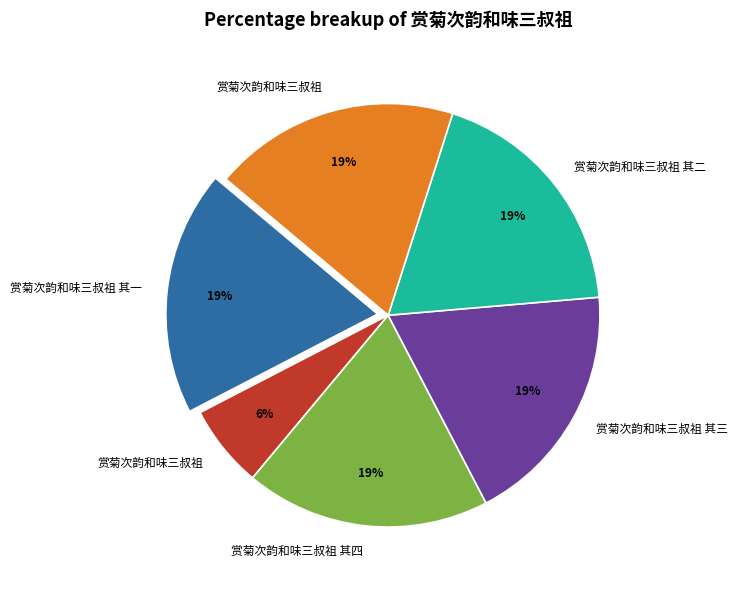

Is there a majority slice in this chart?

No